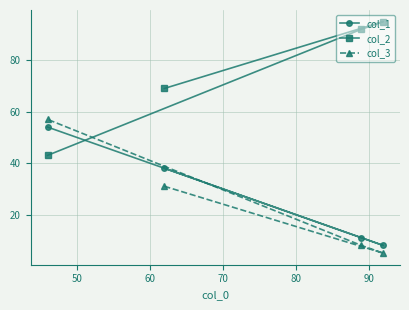

How many intersections are there between col_1 and col_2?

1